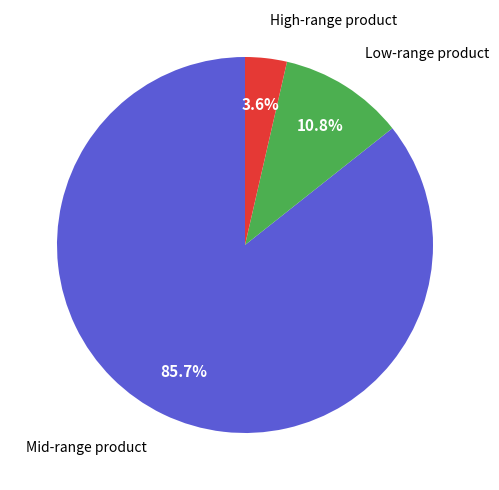

Is there a majority slice in this chart?

Yes